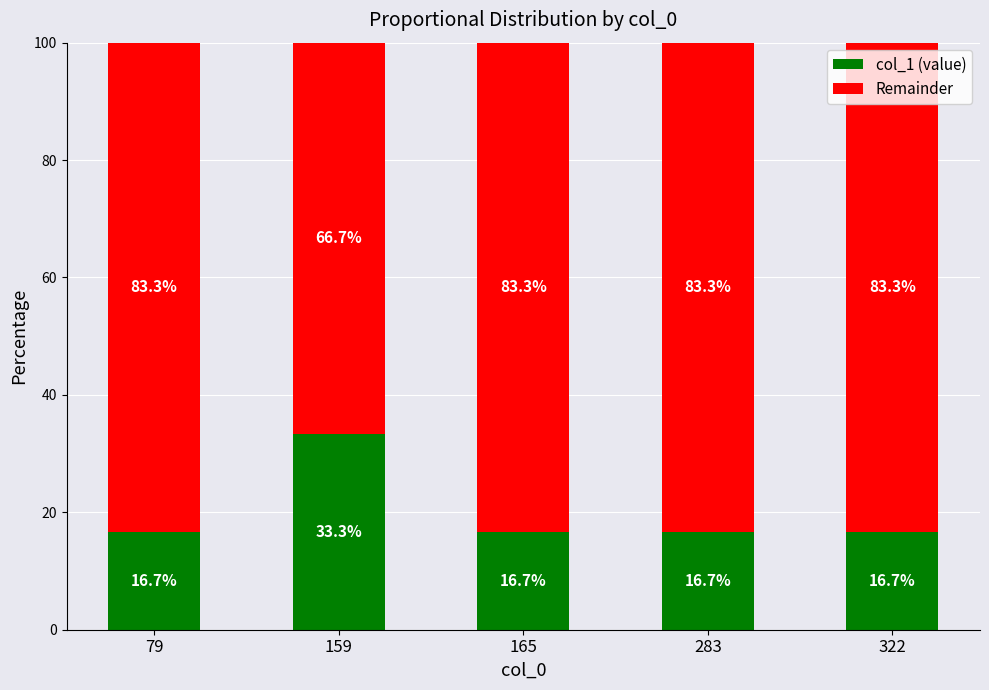

What is the approximate value of col_1 (value) at 79?

16.7